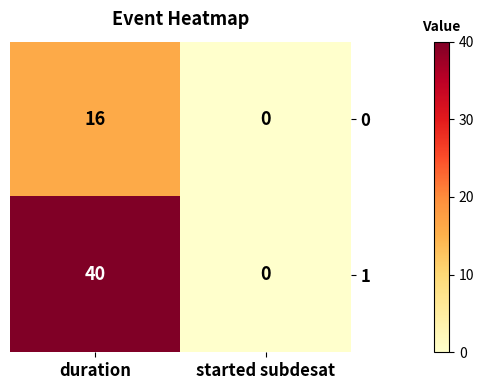

What value does the 0 series have at duration, to the nearest 5?

15